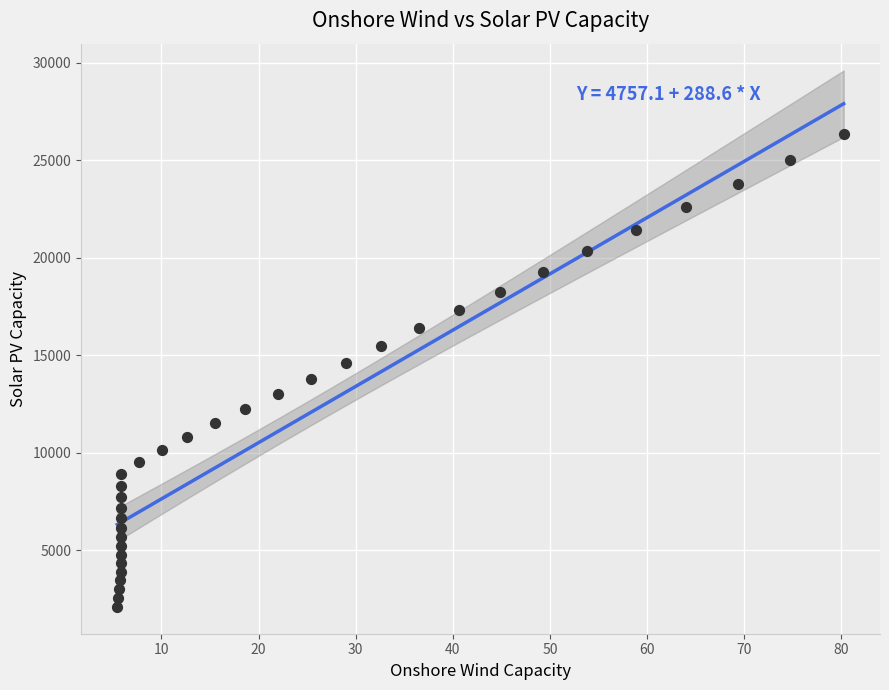

What is the range of X values (max minus min)?

74.8